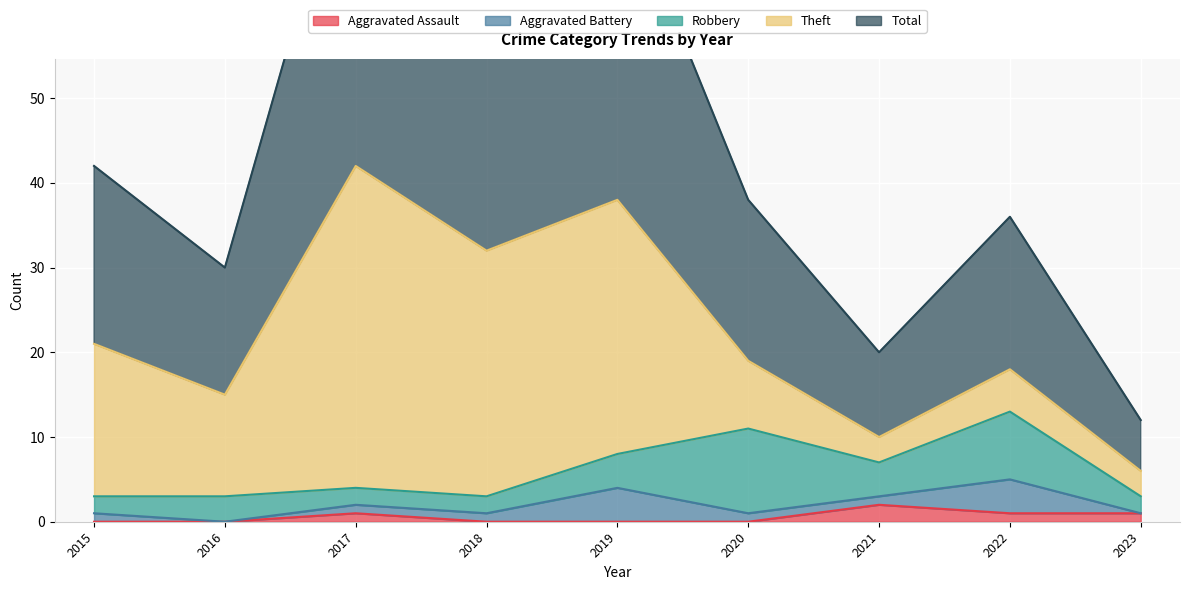

What is the difference between the Total values at 2016 and 2020?

4